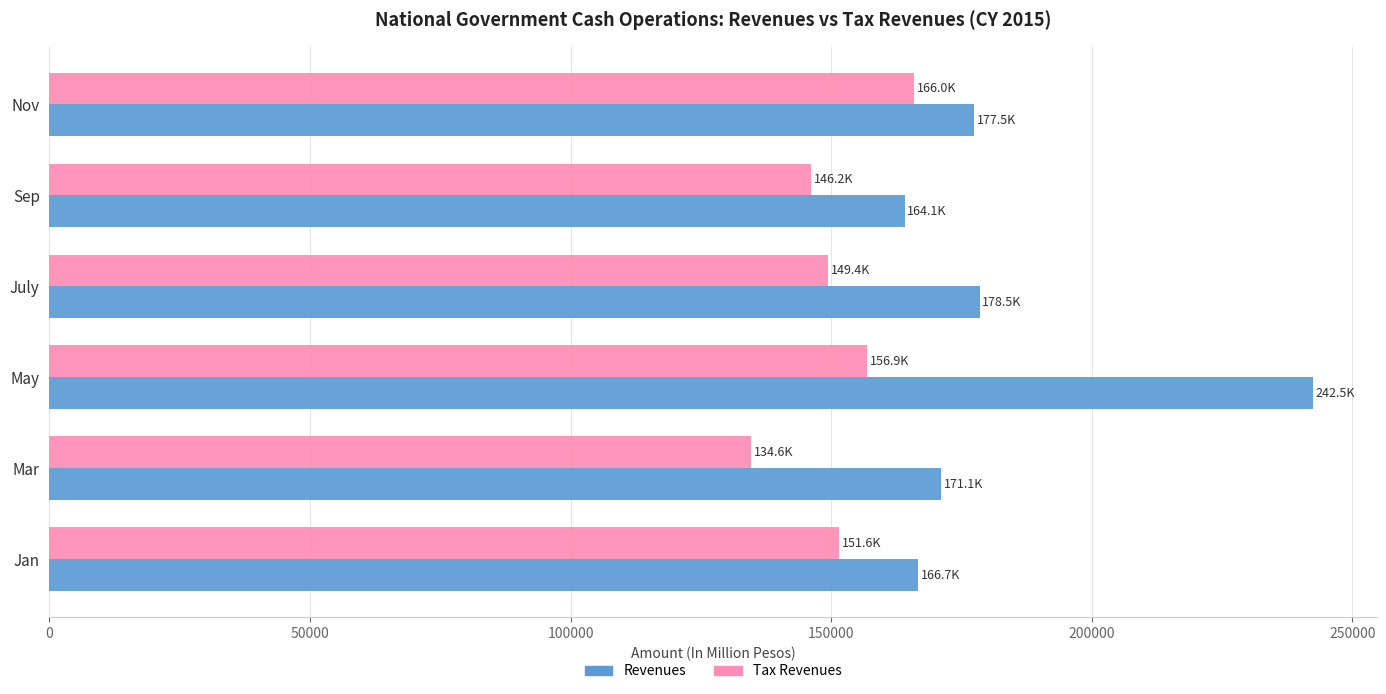

Read the Revenues value at May.

242525